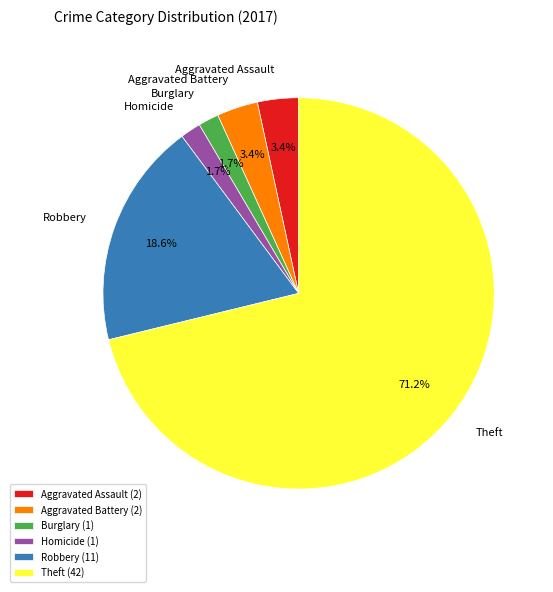

To the nearest percent, what is the average slice percentage?

17%